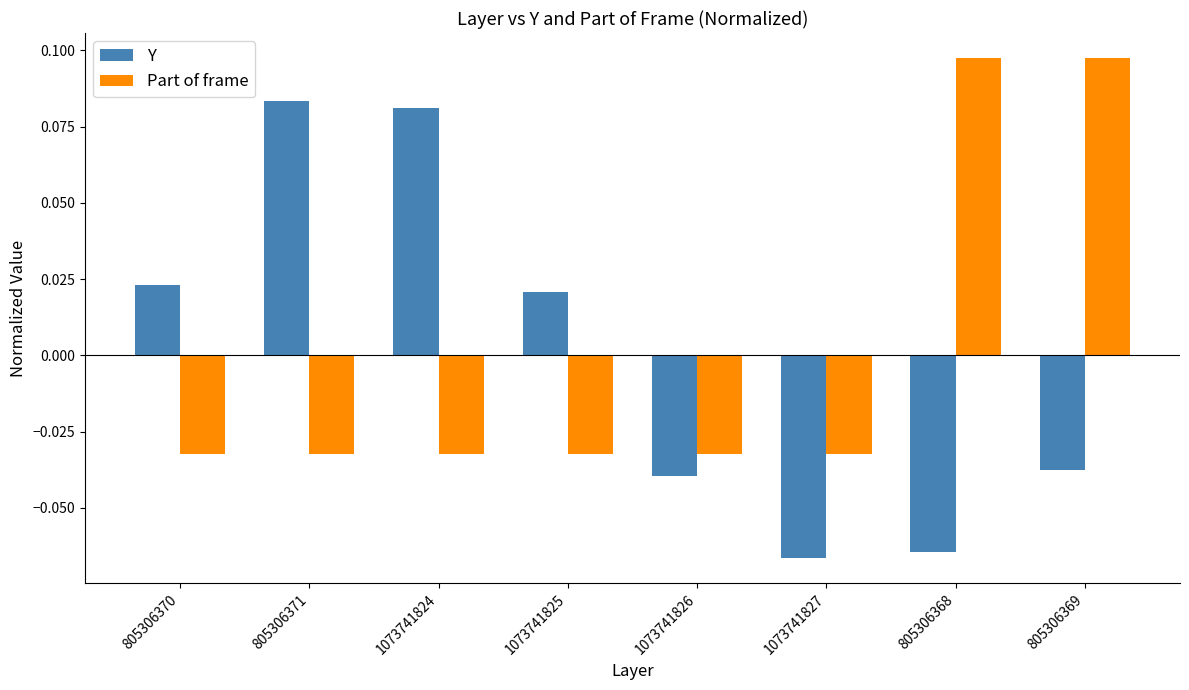

How many bars are there in each group?

2